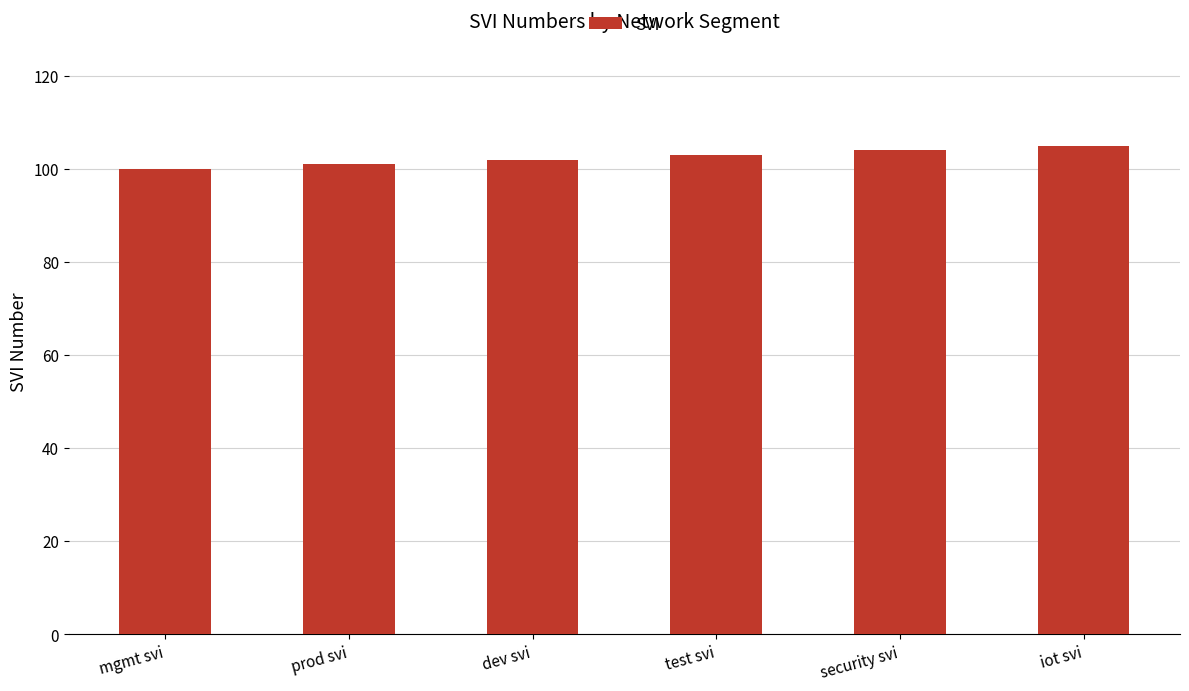

What is the greatest value displayed?

105